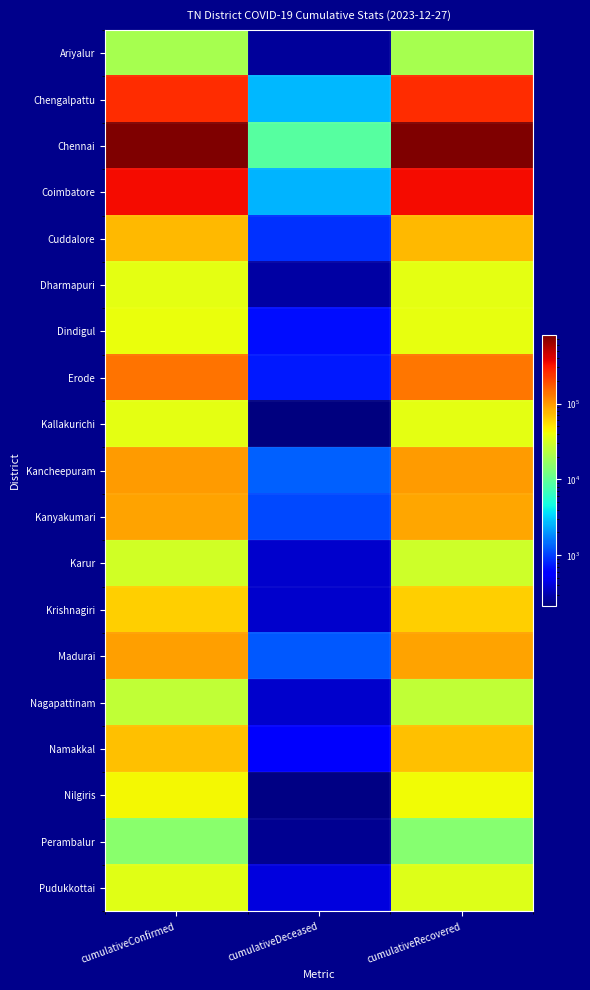

Reading left to right, transcribe all the data shown in this chart.

Ariyalur: cumulativeConfirmed=20271	cumulativeDeceased=267	cumulativeRecovered=19993
Chengalpattu: cumulativeConfirmed=253371	cumulativeDeceased=2661	cumulativeRecovered=250605
Chennai: cumulativeConfirmed=792611	cumulativeDeceased=9070	cumulativeRecovered=783156
Coimbatore: cumulativeConfirmed=340949	cumulativeDeceased=2618	cumulativeRecovered=338238
Cuddalore: cumulativeConfirmed=75986	cumulativeDeceased=896	cumulativeRecovered=75032
Dharmapuri: cumulativeConfirmed=36861	cumulativeDeceased=283	cumulativeRecovered=36568
Dindigul: cumulativeConfirmed=39215	cumulativeDeceased=665	cumulativeRecovered=38523
Erode: cumulativeConfirmed=136564	cumulativeDeceased=734	cumulativeRecovered=135753
Kallakurichi: cumulativeConfirmed=36951	cumulativeDeceased=215	cumulativeRecovered=36732
Kancheepuram: cumulativeConfirmed=98386	cumulativeDeceased=1303	cumulativeRecovered=97070
Kanyakumari: cumulativeConfirmed=90464	cumulativeDeceased=1086	cumulativeRecovered=89304
Karur: cumulativeConfirmed=30282	cumulativeDeceased=372	cumulativeRecovered=29894
Krishnagiri: cumulativeConfirmed=62662	cumulativeDeceased=372	cumulativeRecovered=62193
Madurai: cumulativeConfirmed=93307	cumulativeDeceased=1236	cumulativeRecovered=92024
Nagapattinam: cumulativeConfirmed=26066	cumulativeDeceased=375	cumulativeRecovered=25685
Namakkal: cumulativeConfirmed=69817	cumulativeDeceased=534	cumulativeRecovered=69254
Nilgiris: cumulativeConfirmed=42937	cumulativeDeceased=226	cumulativeRecovered=42694
Perambalur: cumulativeConfirmed=14968	cumulativeDeceased=249	cumulativeRecovered=14684
Pudukkottai: cumulativeConfirmed=35314	cumulativeDeceased=426	cumulativeRecovered=34866